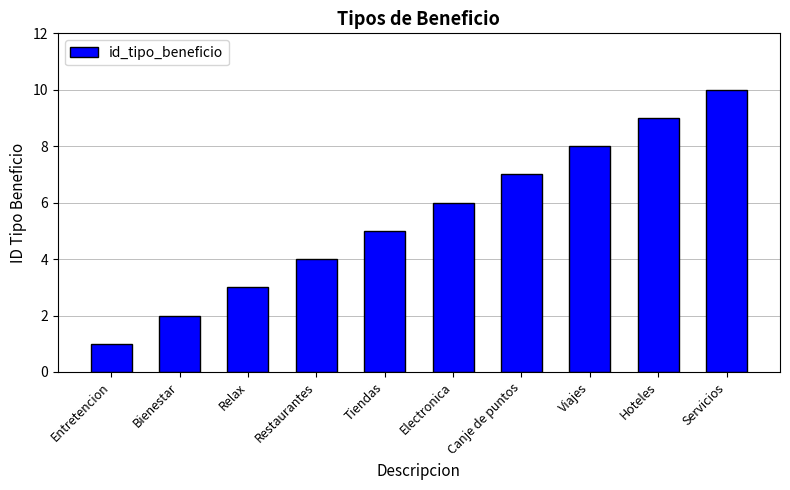

Are the bars horizontal?

No